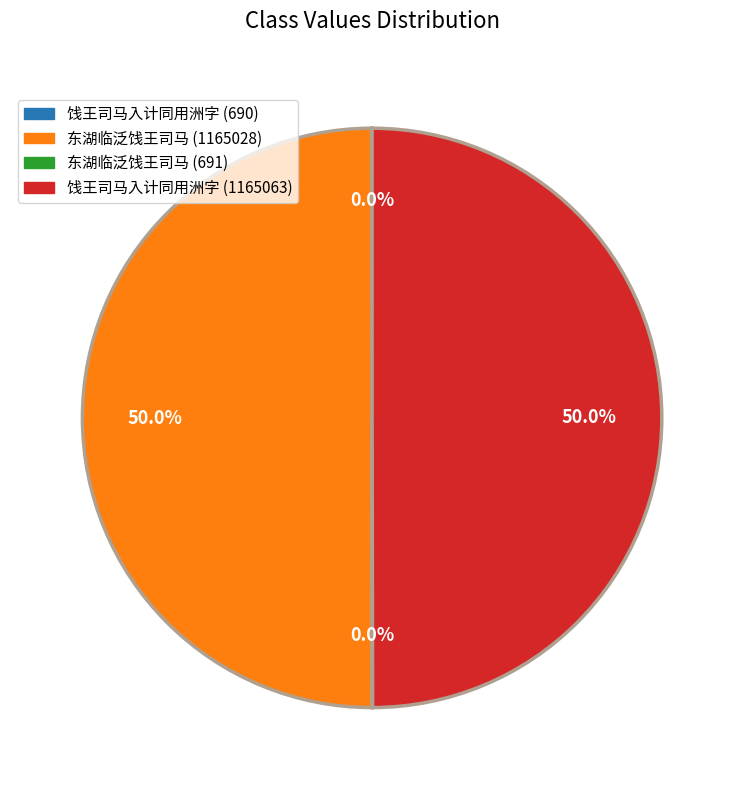

What percentage is NOT represented by 饯王司马入计同用洲字 (1165063)?

50.0%